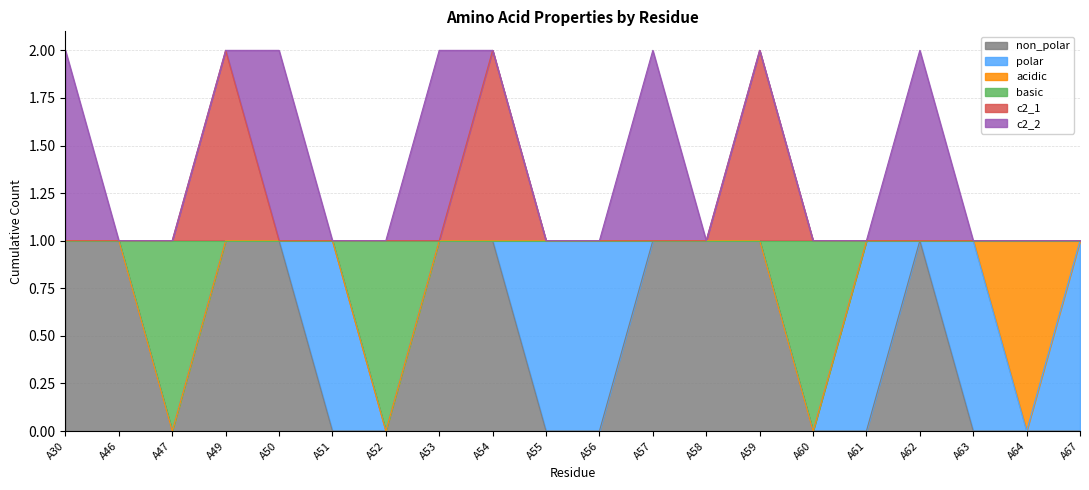

Is it true that c2_1 equals 2 at A58?

False